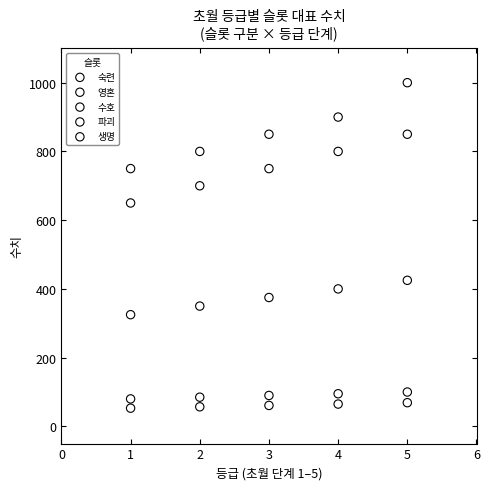

Across all series, what Y value is closest to 526?

425